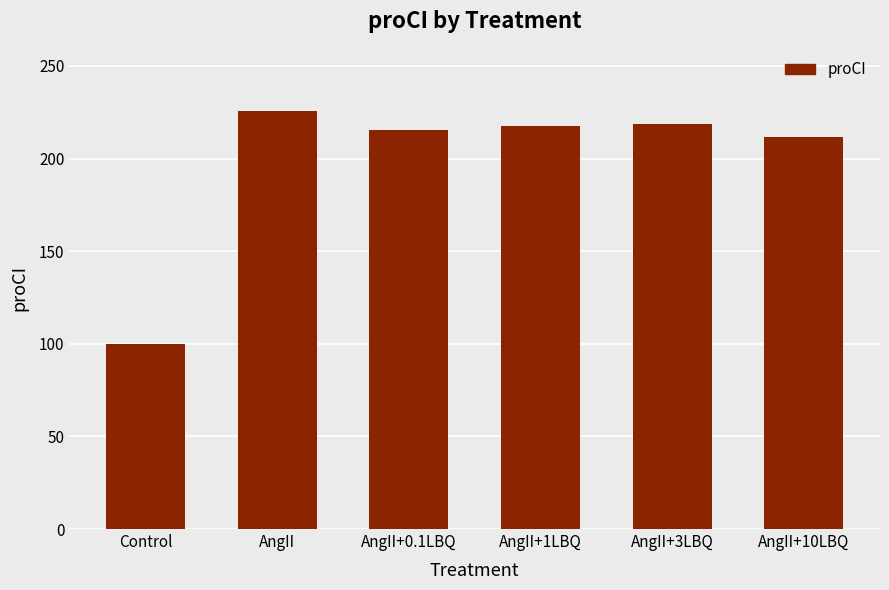

How many data points does each series have?

6